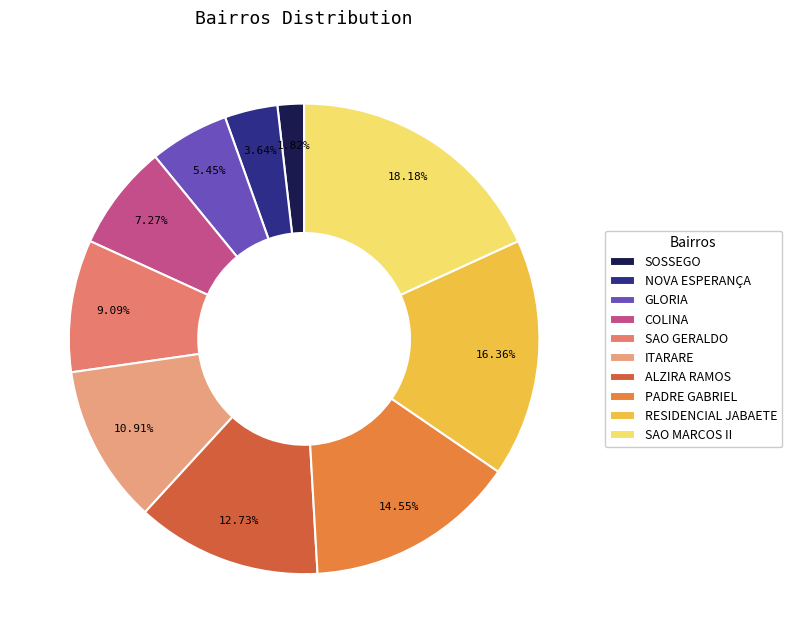

To the nearest percent, what portion does GLORIA represent?

5%